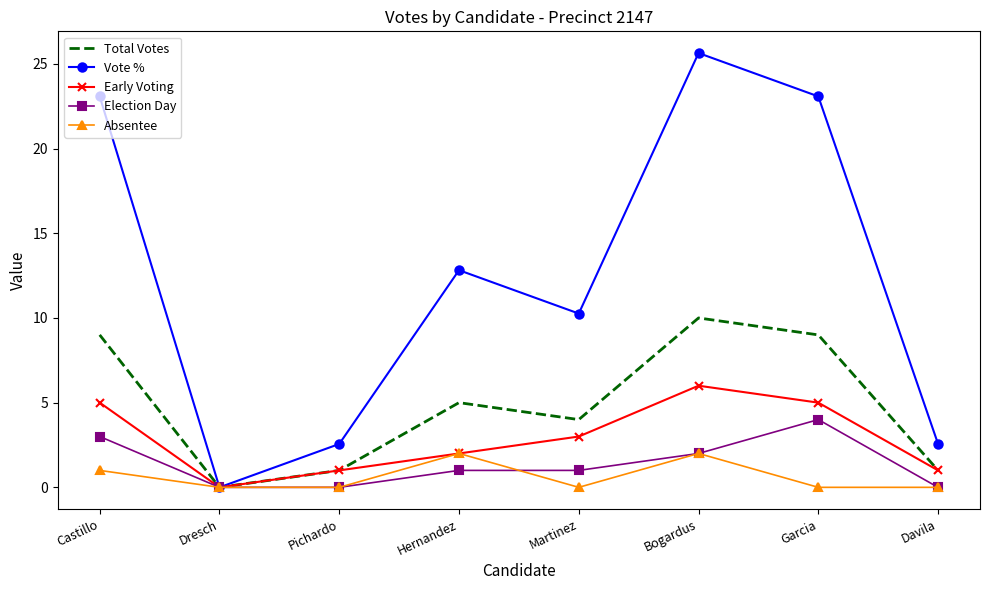

At which label does Early Voting reach its minimum?

Dresch